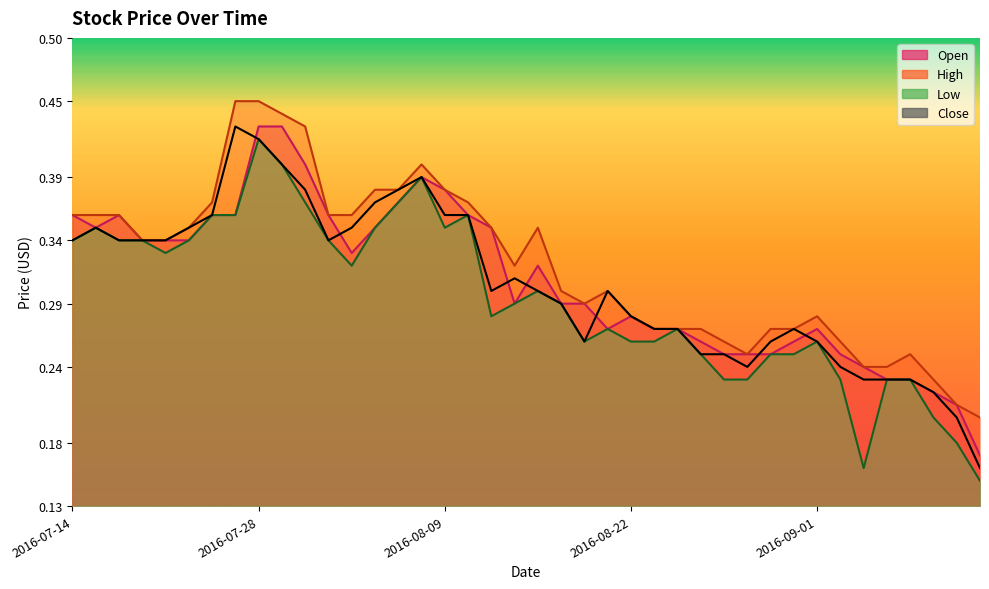

True or false: High and Open cross at least once.

False